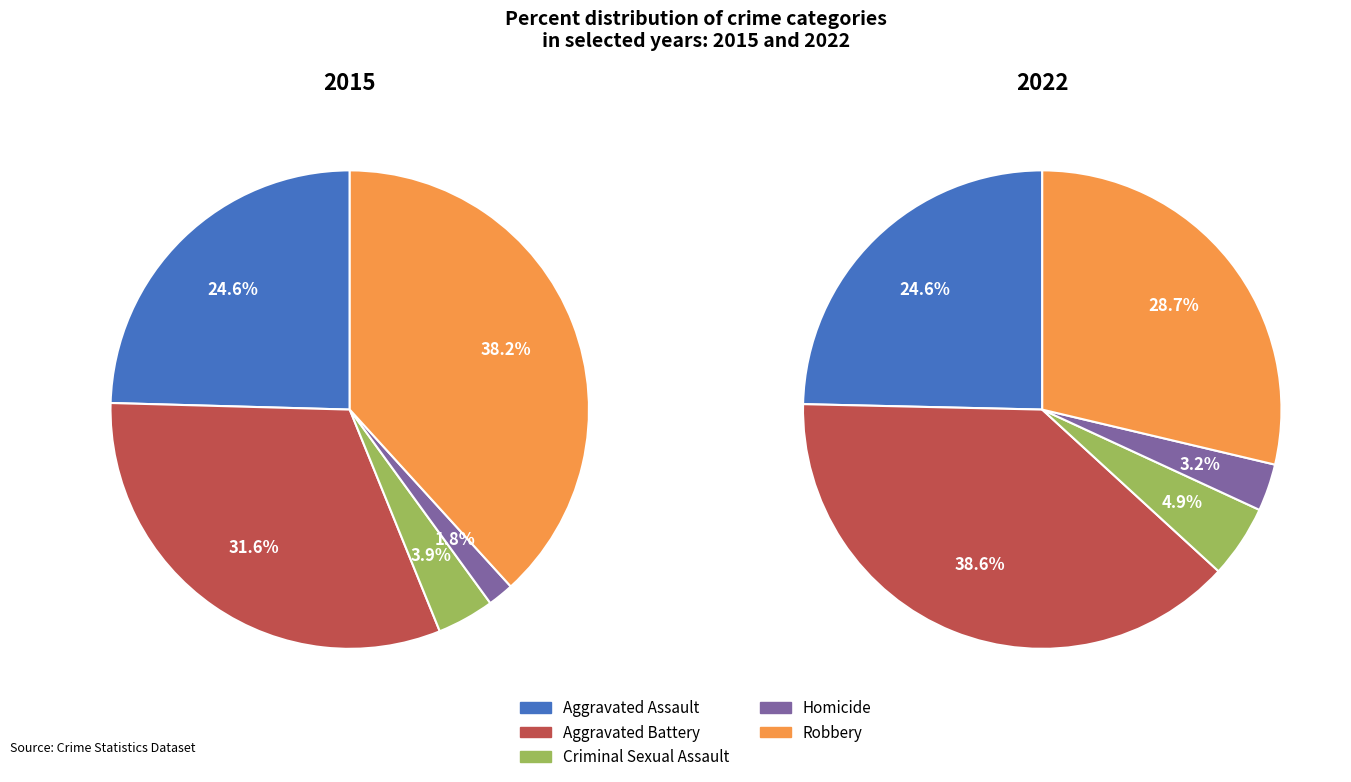

Which slice is the largest?

Aggravated Battery